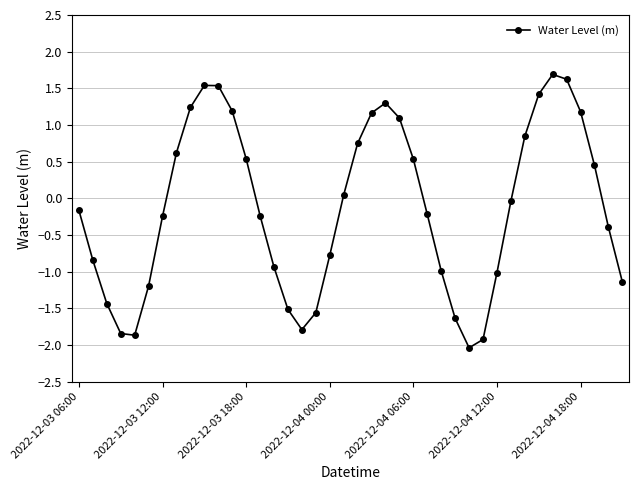

What is the sum of all values?

-5.0